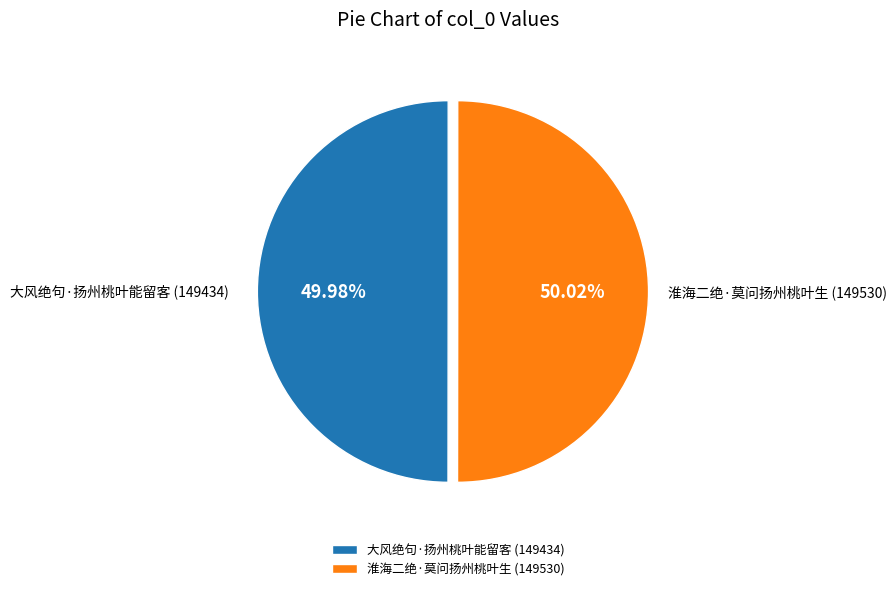

Does any single category account for the majority?

Yes